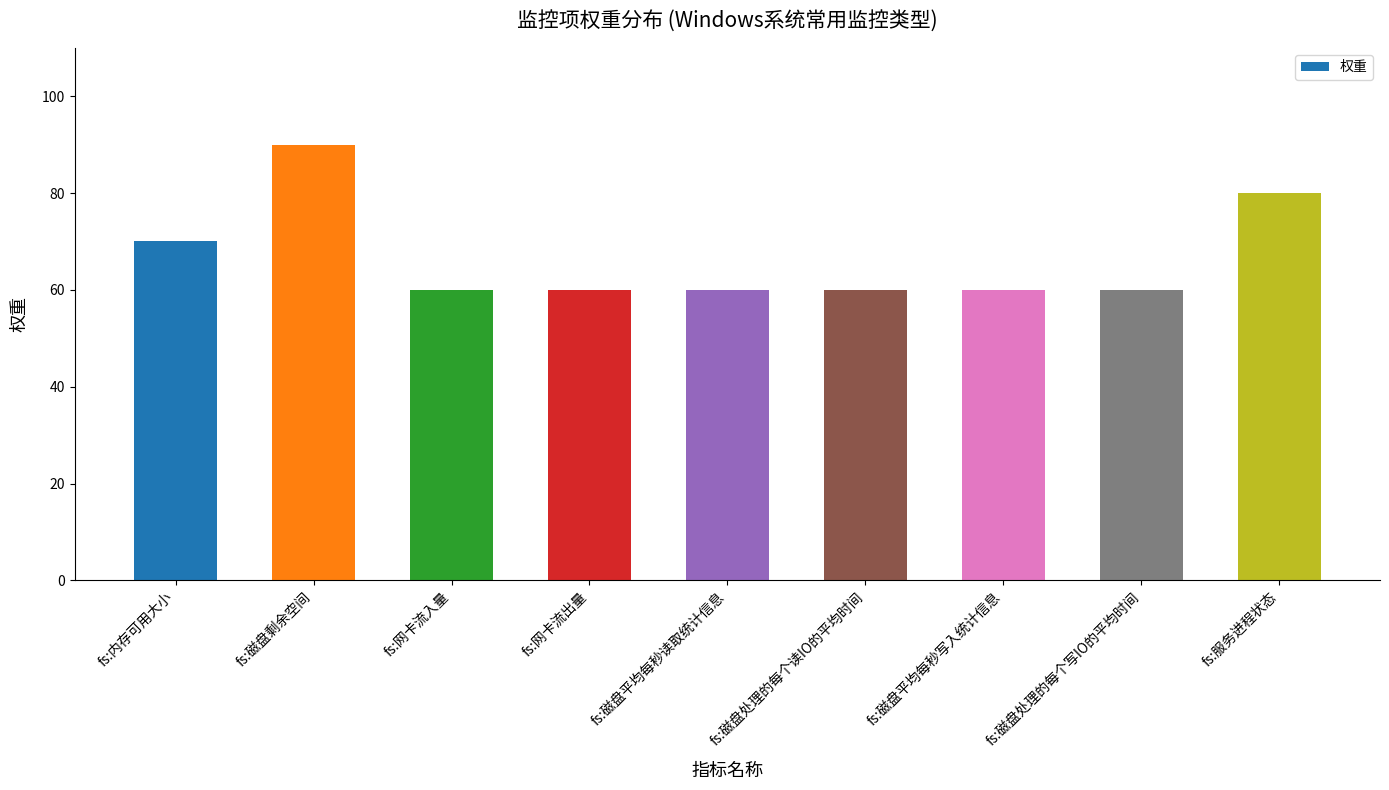

True or false: the data shows 60 at fs:网卡流入量.

True